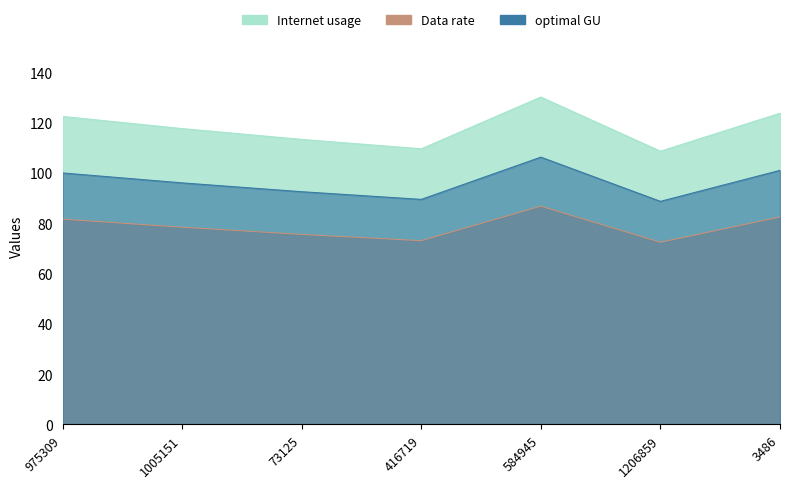

Where is Internet usage nearest to the value 119?

1005151